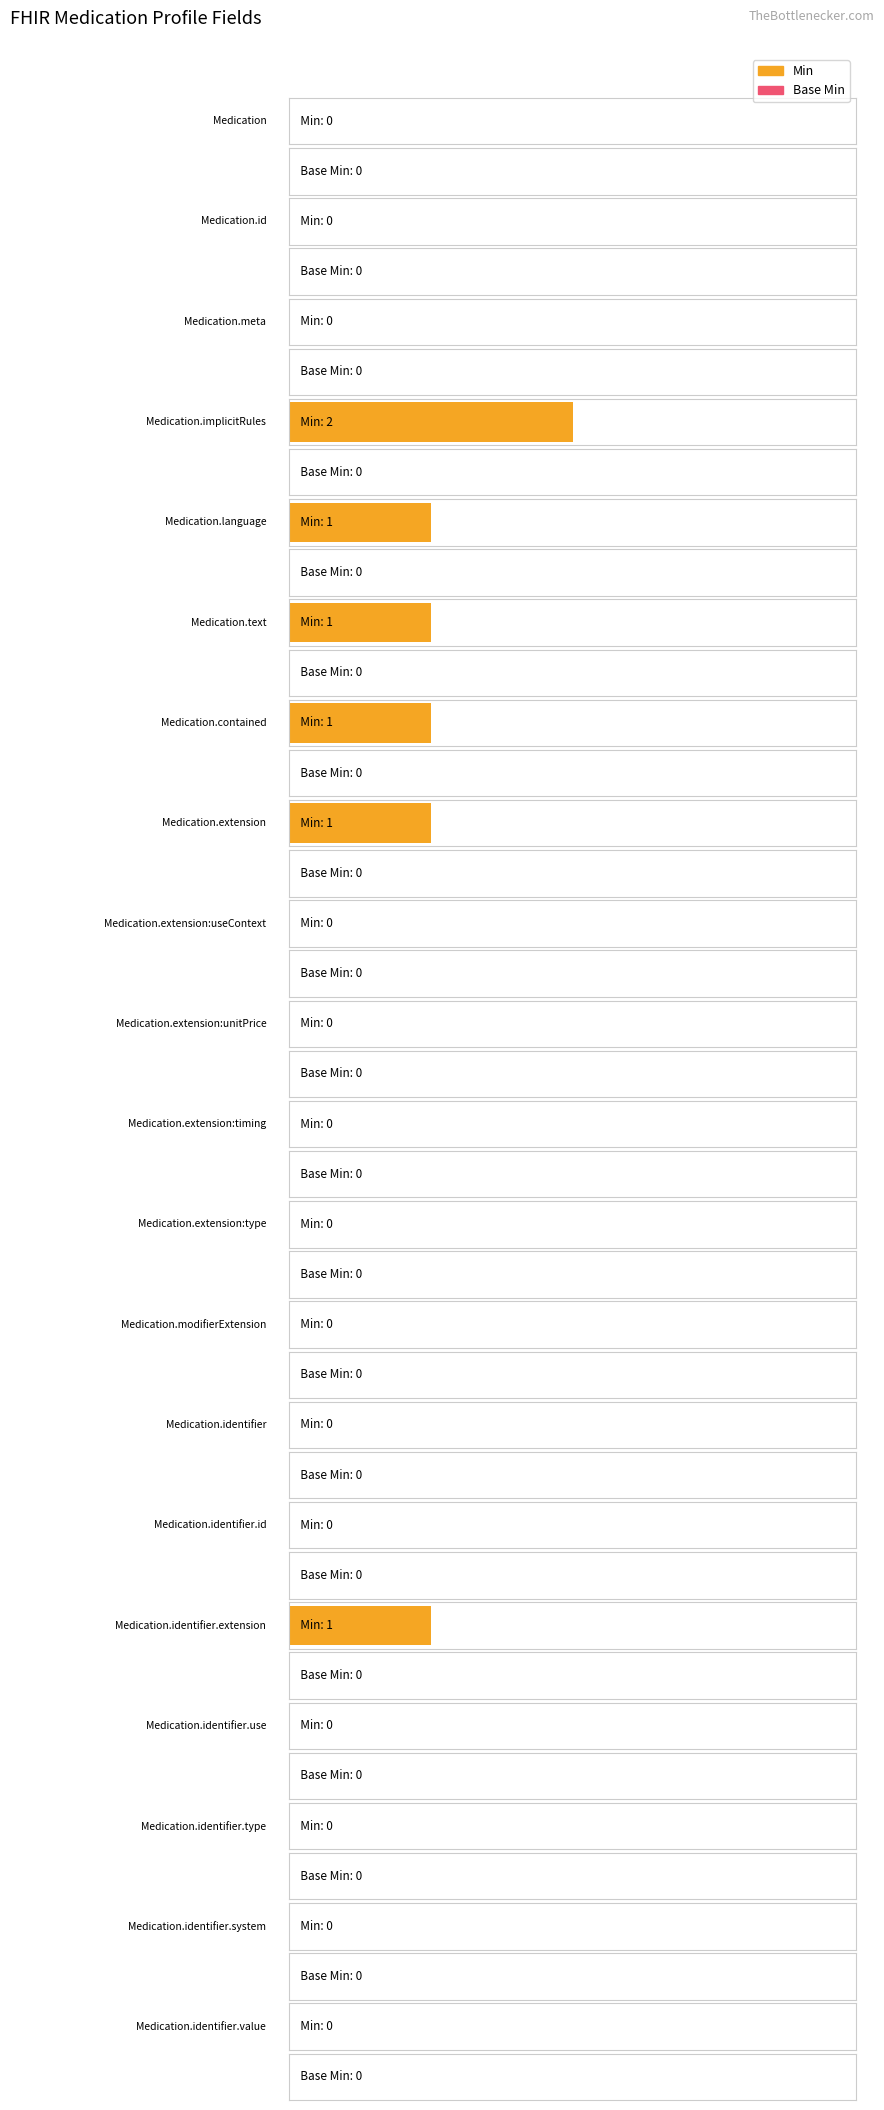

Reading left to right, extract all data points from this chart.

Min: 0	0	0	2	1	1	1	1	0	0	0	0	0	0	0	1	0	0	0	0
Base Min: 0	0	0	0	0	0	0	0	0	0	0	0	0	0	0	0	0	0	0	0